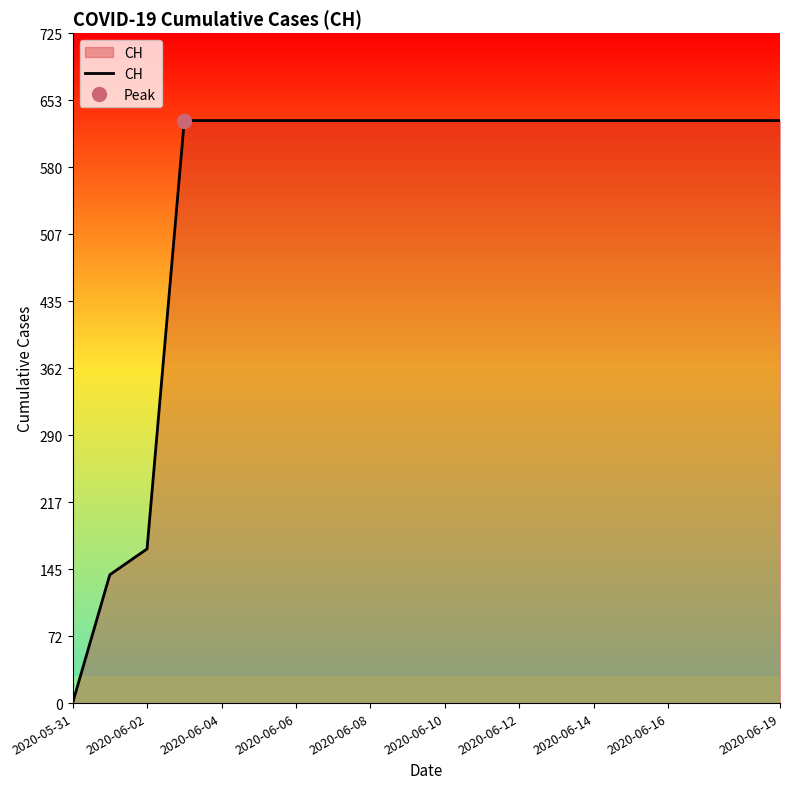

What is the maximum value for CH?

631